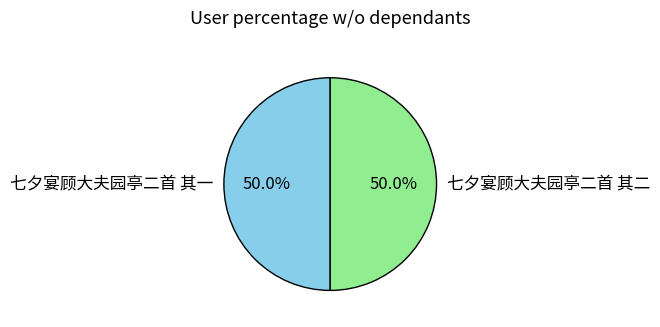

What portion of the pie excludes 七夕宴顾大夫园亭二首 其二?

50.0%